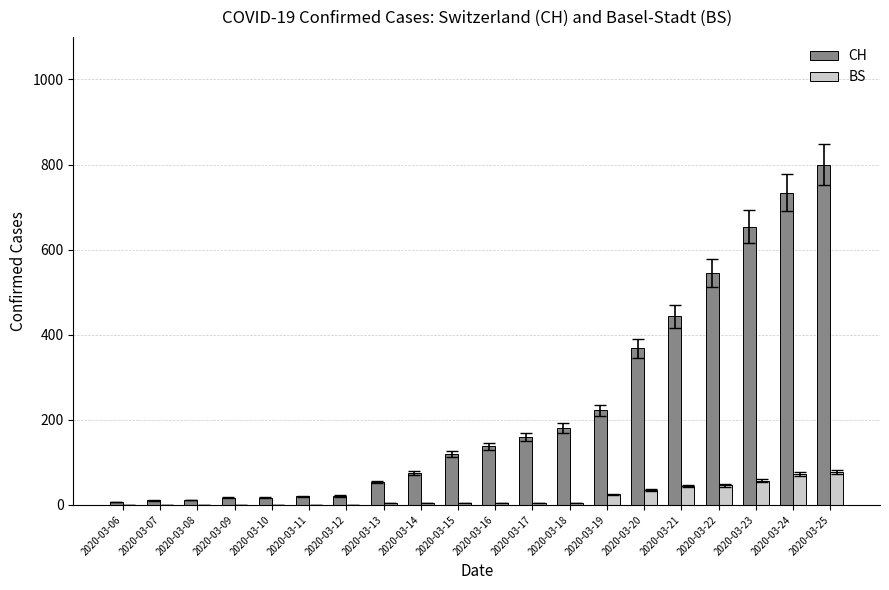

What is the average value of the BS series?

19